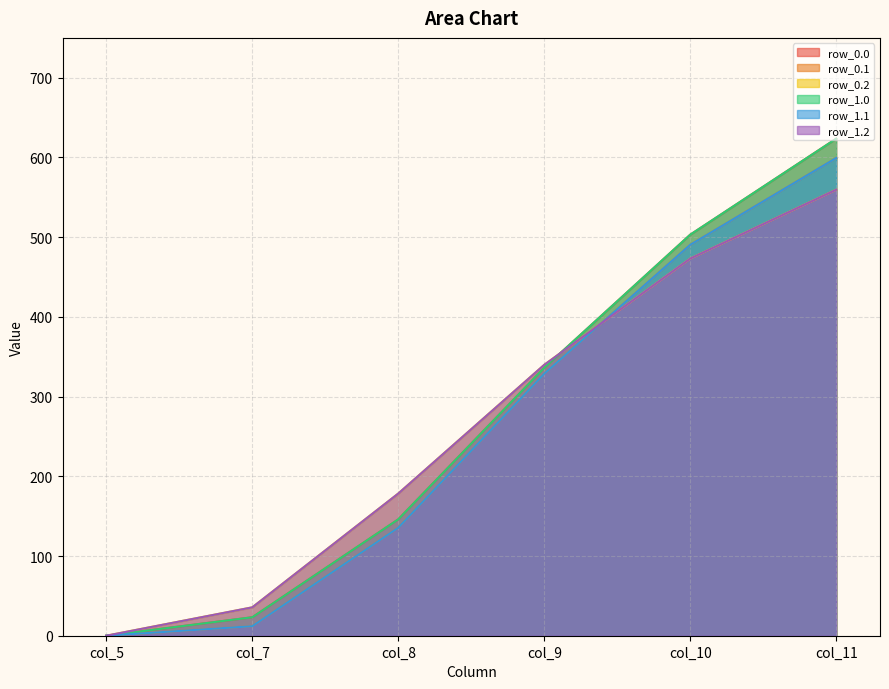

What is the sum of the row_1.0 values at col_10 and col_11?

1126.7